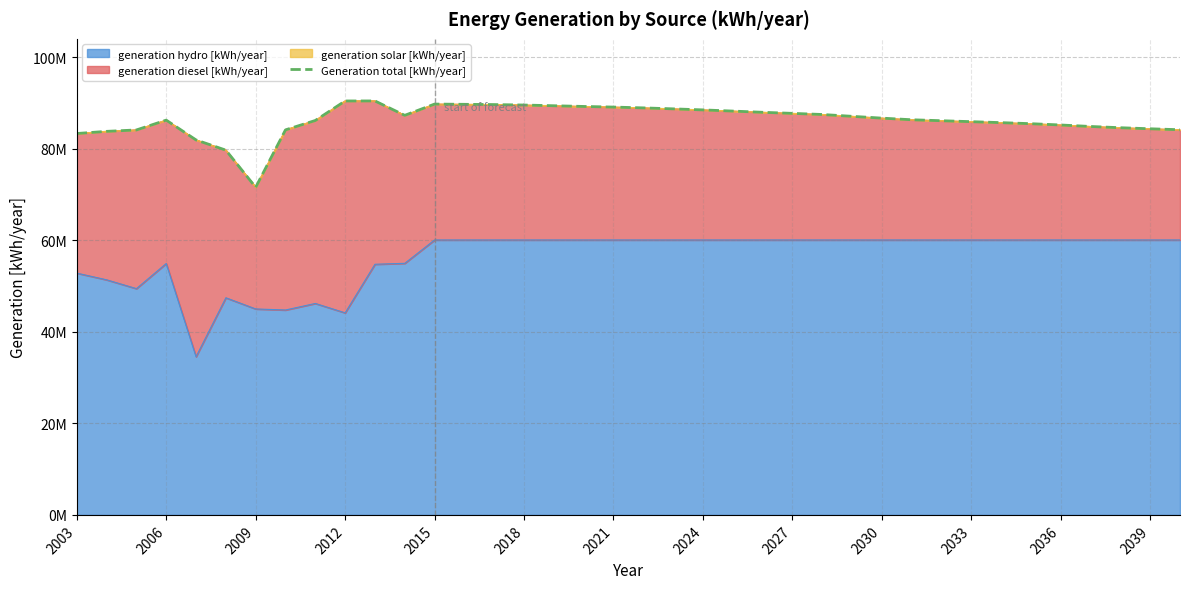

What is the approximate value at 2030, to the nearest 50?

86671000